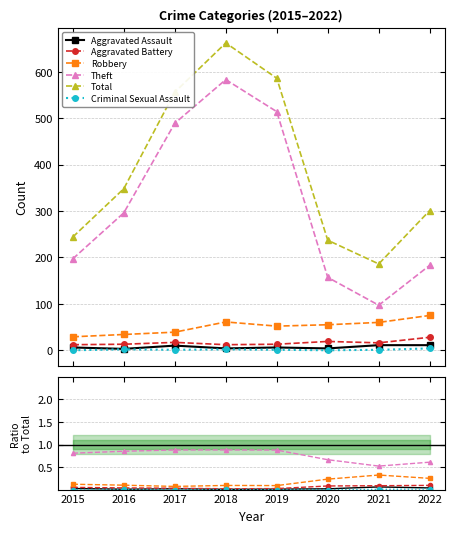

Is this an area chart (filled region under the line)?

No